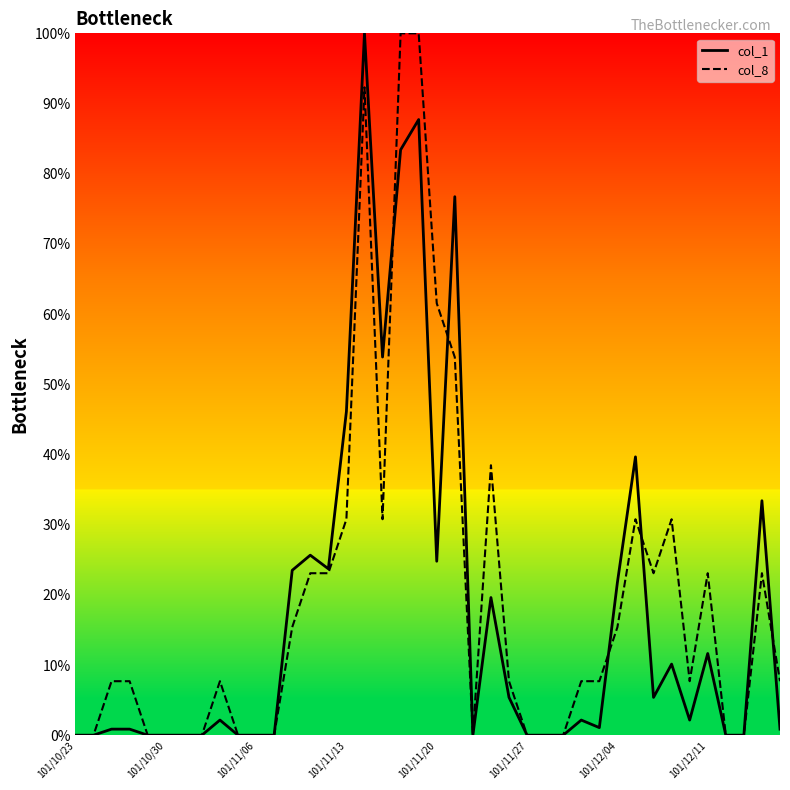

What is the greatest value displayed?

100.0